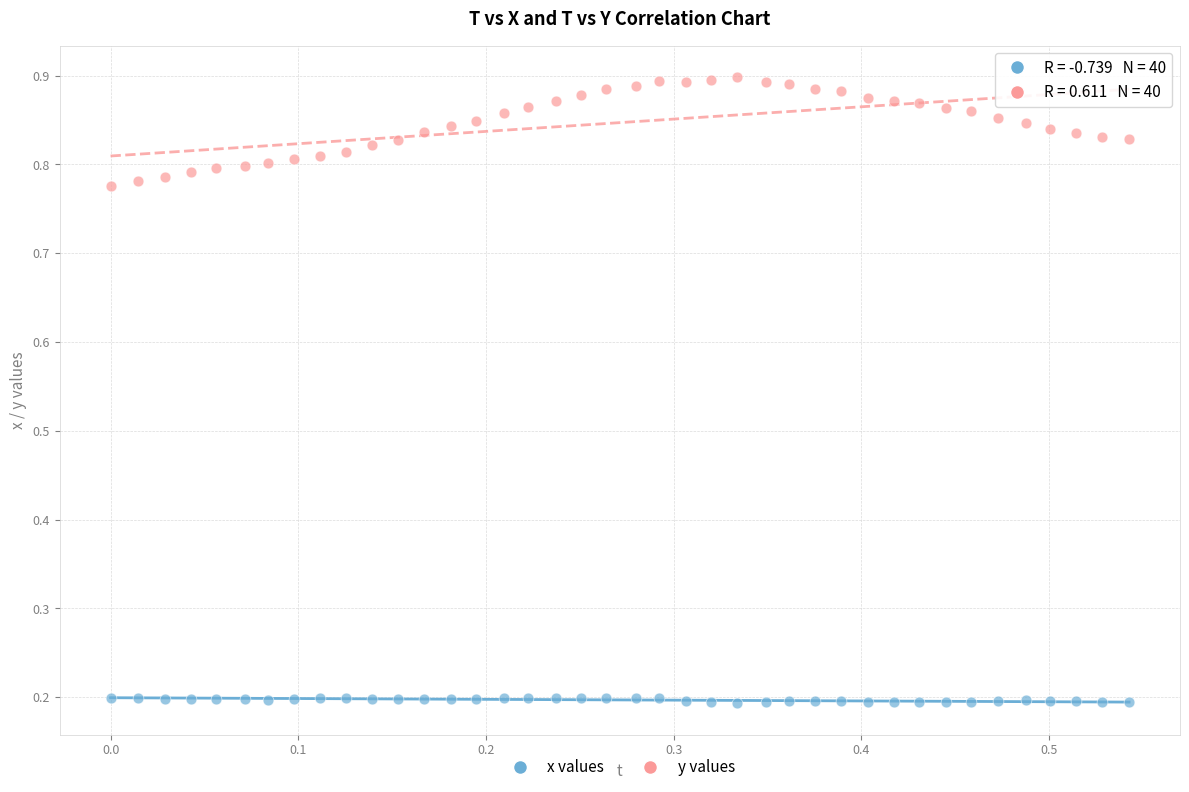

Across all data points, what is the range of X values (max minus min)?

0.5